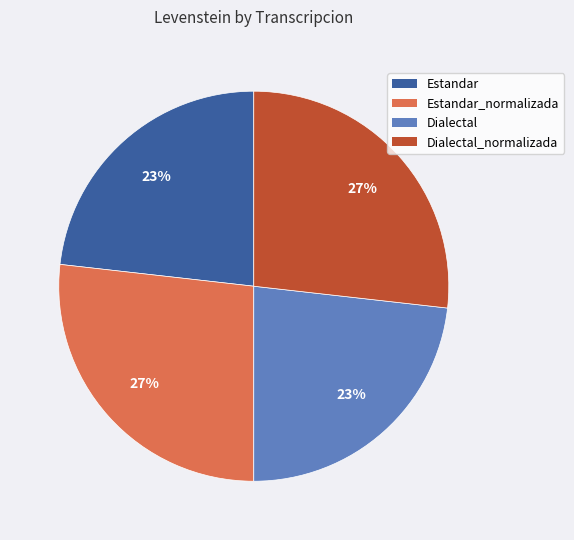

Is it true that Estandar_normalizada is 21% of the pie?

False